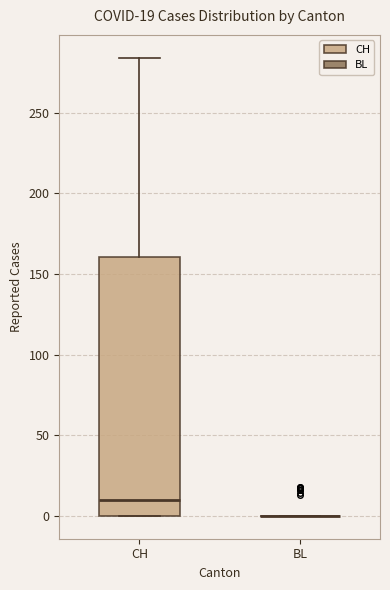

Which box is the tallest, from its lower edge to its upper edge?

CH